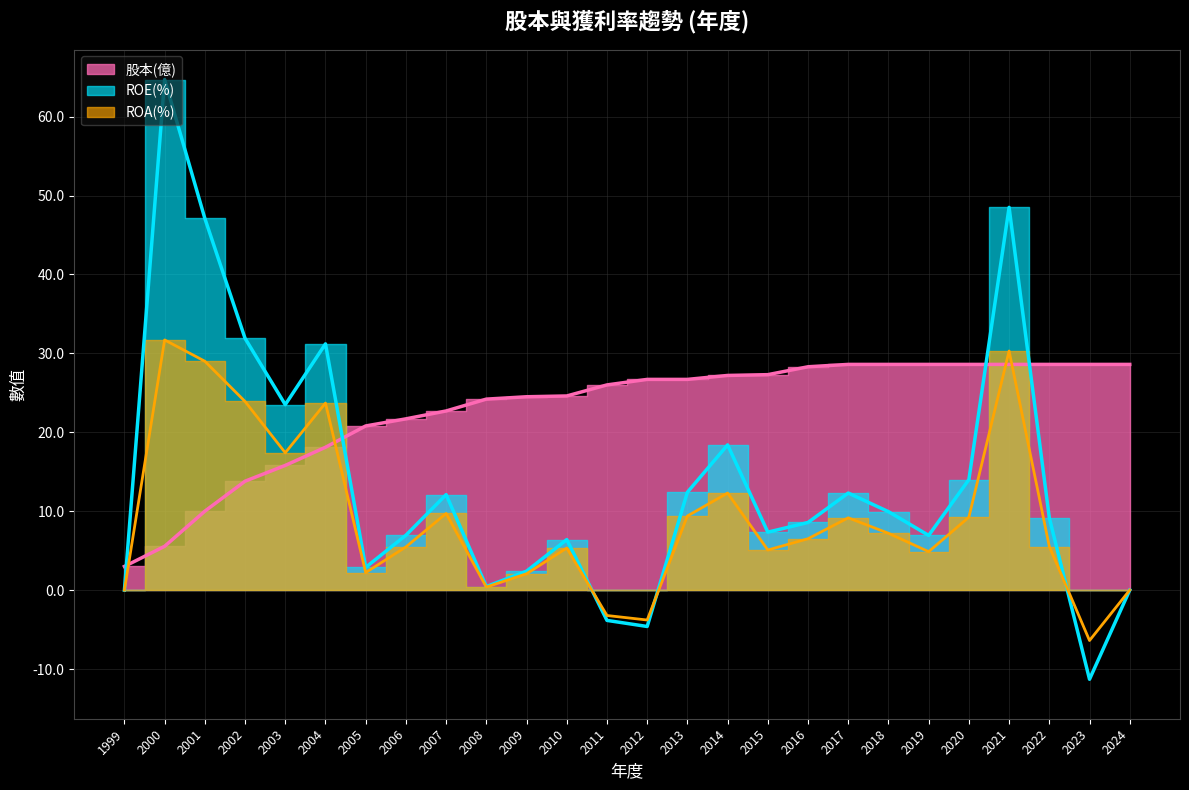

The 股本(億) series shows 24.2 at 2008. True or false?

True